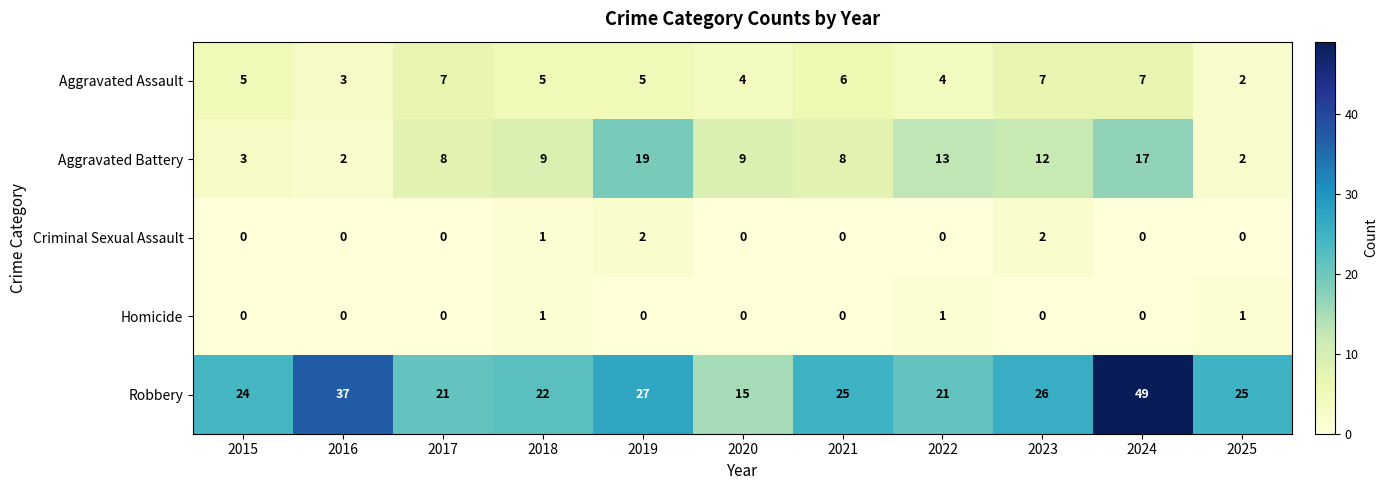

Rank the series by their maximum value, from highest to lowest.

Robbery, Aggravated Battery, Aggravated Assault, Criminal Sexual Assault, Homicide